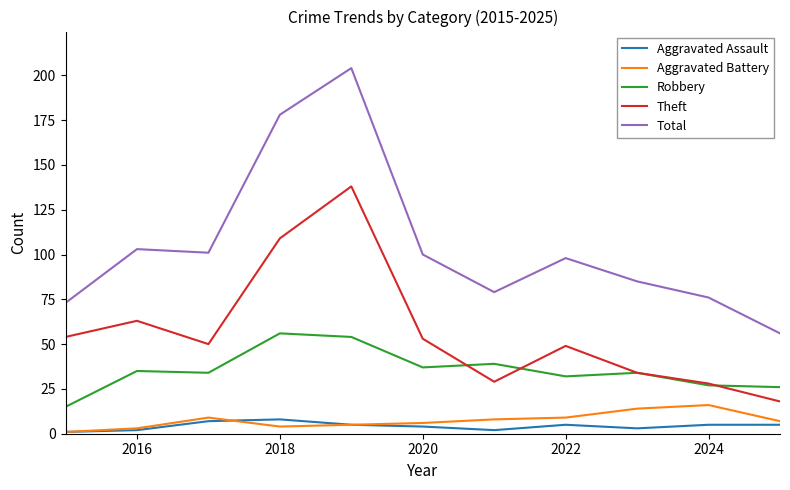

How many lines are shown in the chart?

5